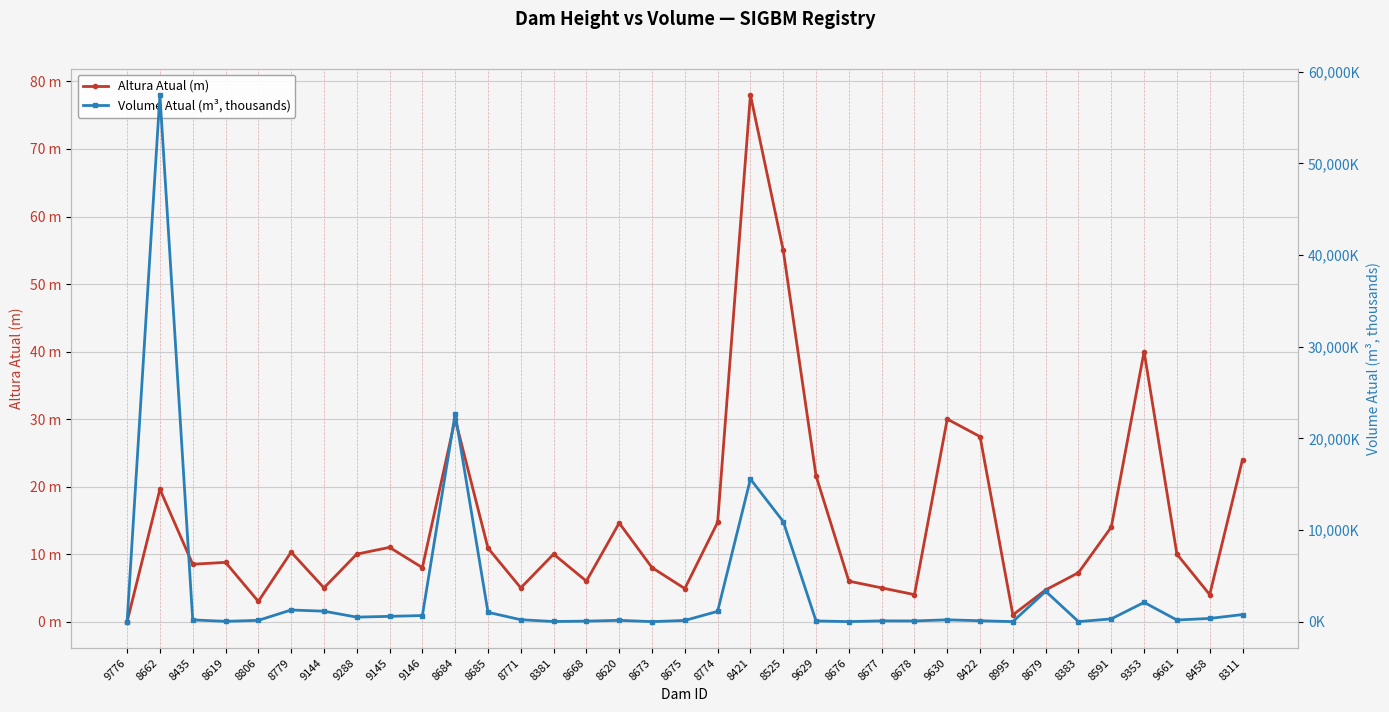

At which category does Volume Atual (m³, thousands) reach its first local peak?

8662